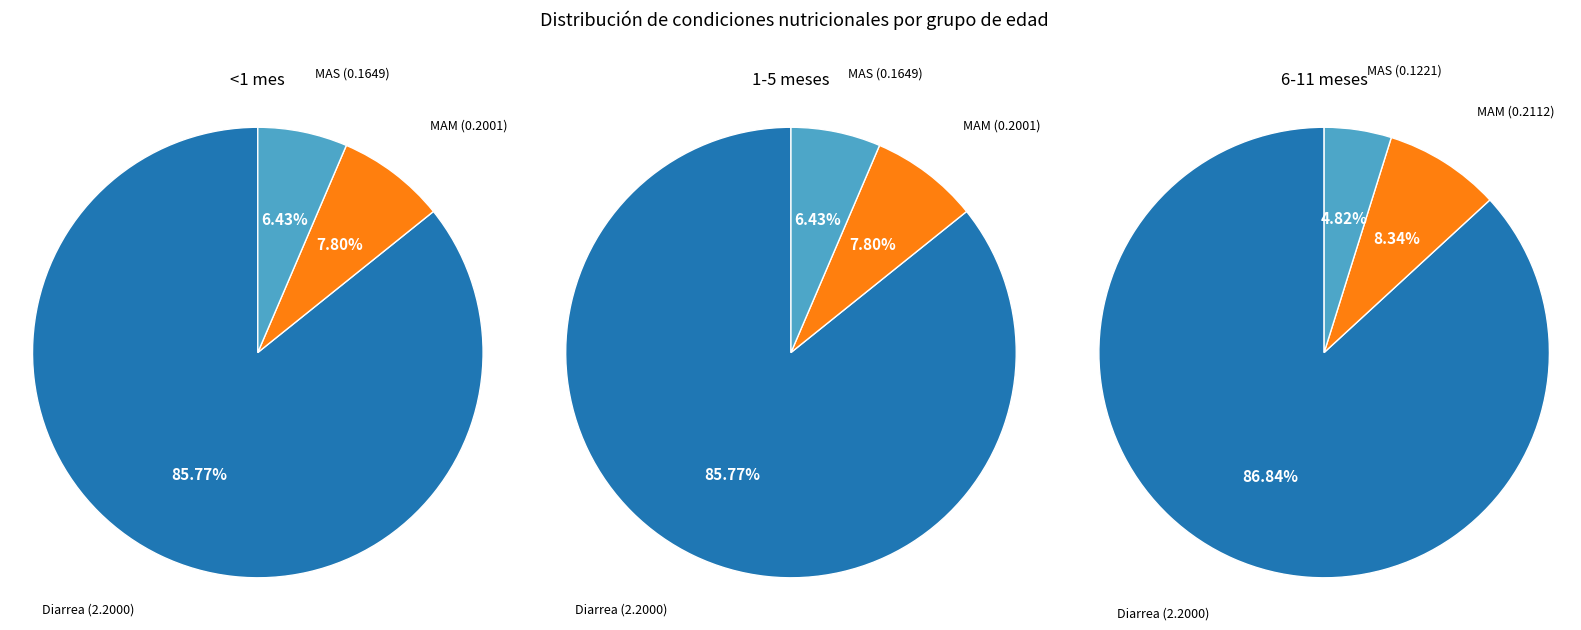

Between MAS and Diarrea, which is larger?

Diarrea